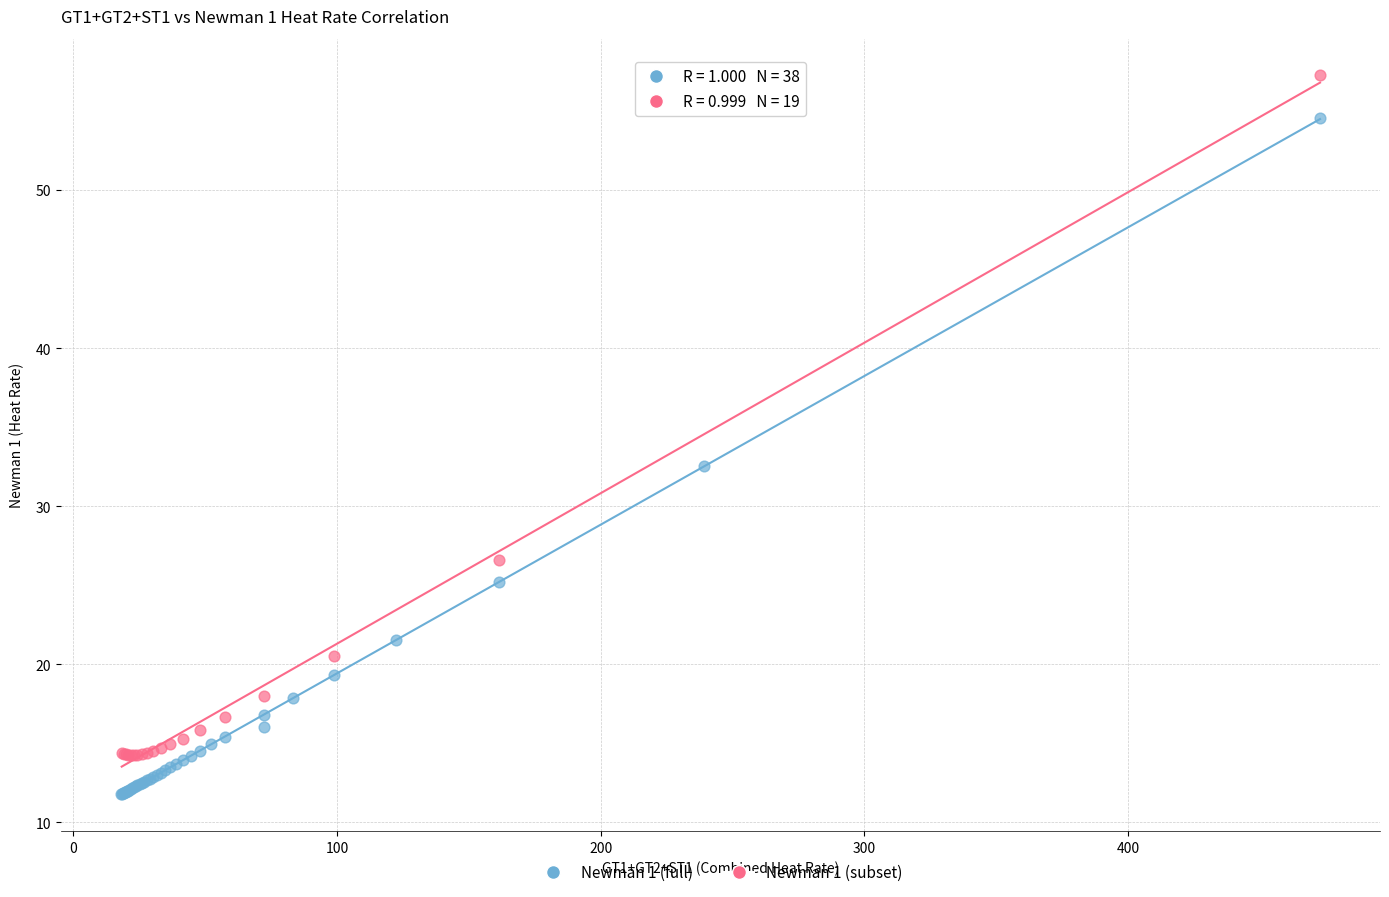

Which series contains the highest Y value?

Newman 1 (subset)